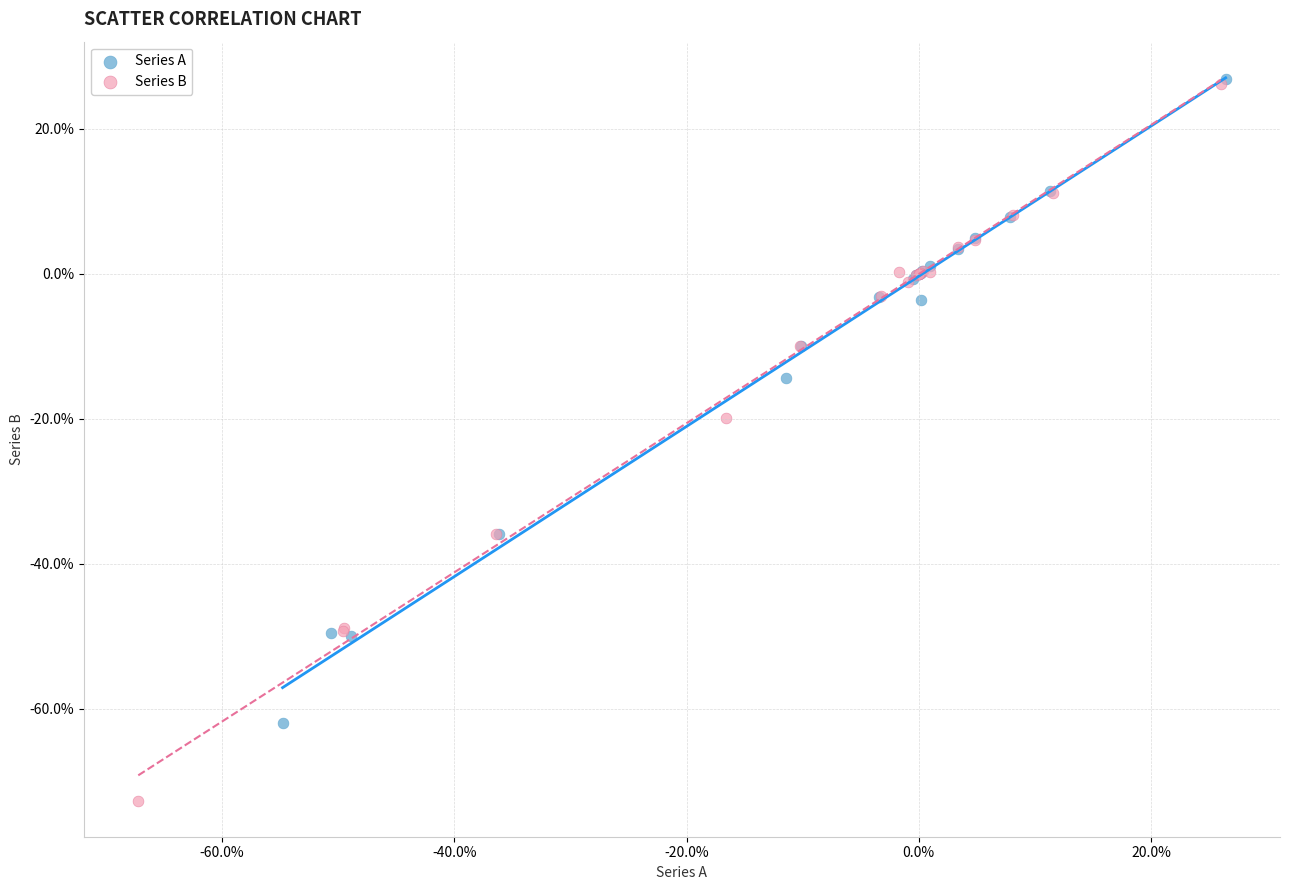

Which series has the largest Y range (max minus min)?

Series B